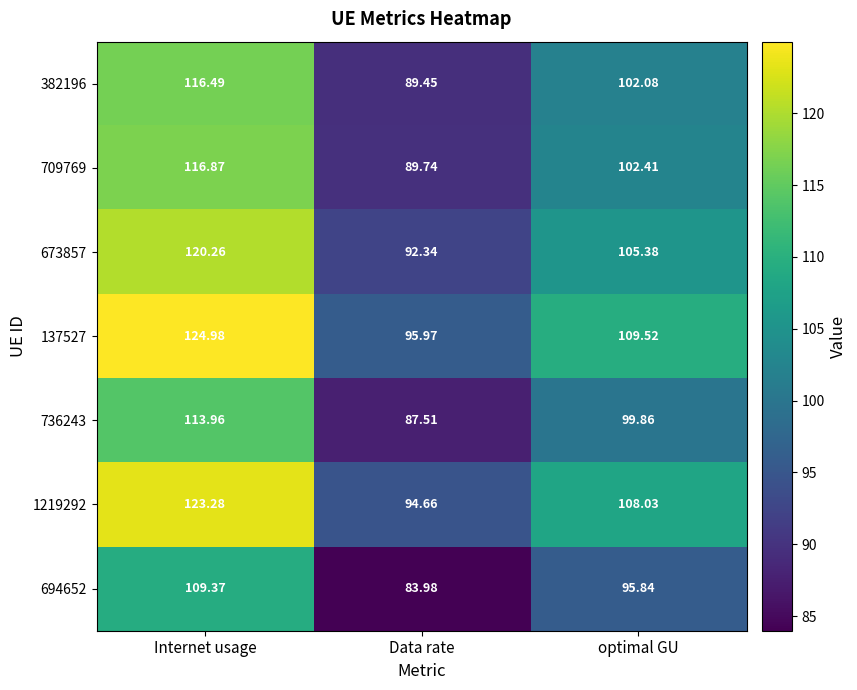

At which label does 736243 first exceed 99?

Internet usage